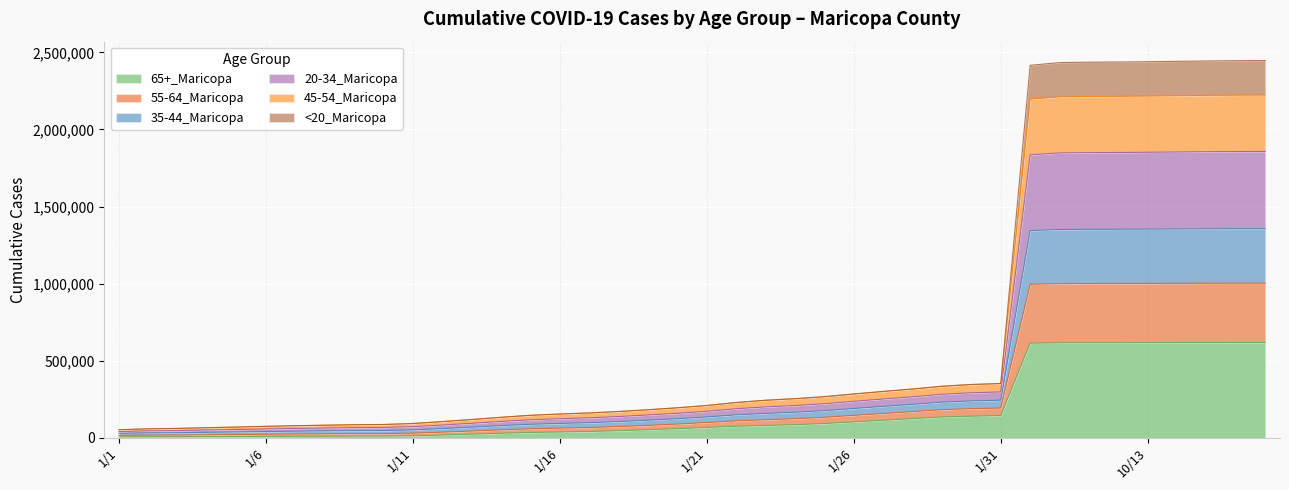

What are all the series names shown in the legend?

65+_Maricopa, 55-64_Maricopa, 35-44_Maricopa, 20-34_Maricopa, 45-54_Maricopa, <20_Maricopa